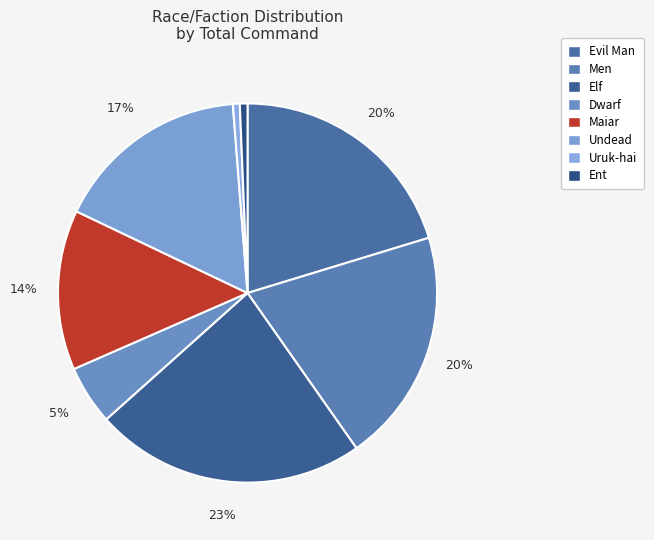

Count the number of slices in the pie.

8